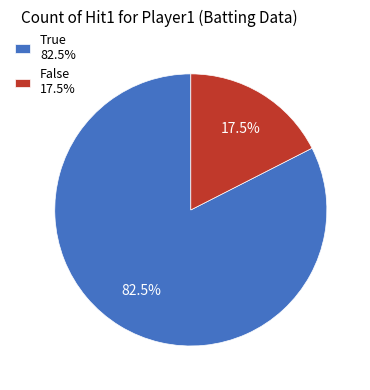

How many segments does this pie chart have?

2